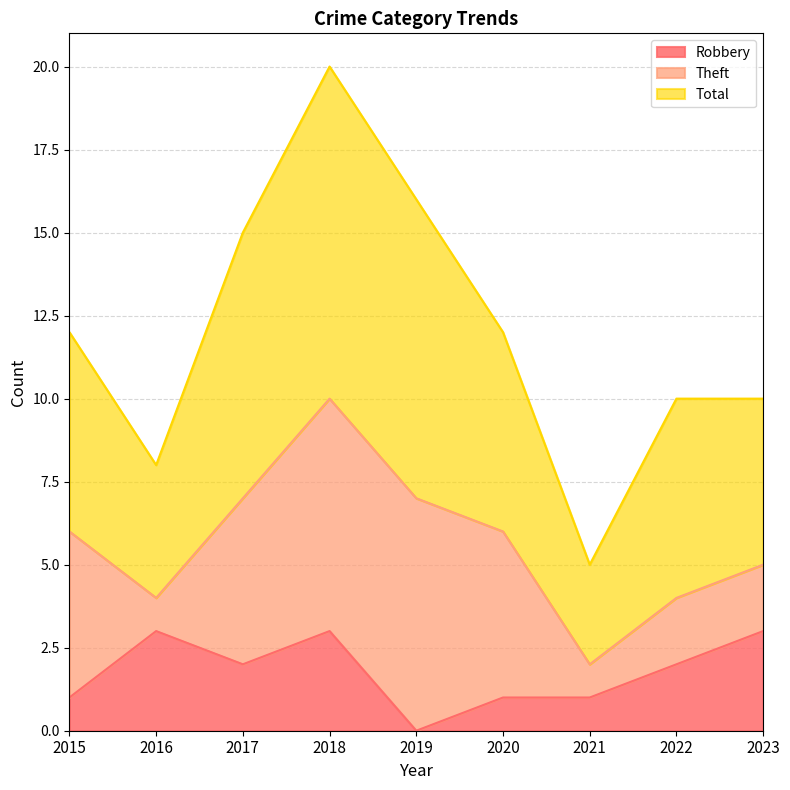

True or false: Total has a value of 12 at 2020.

True